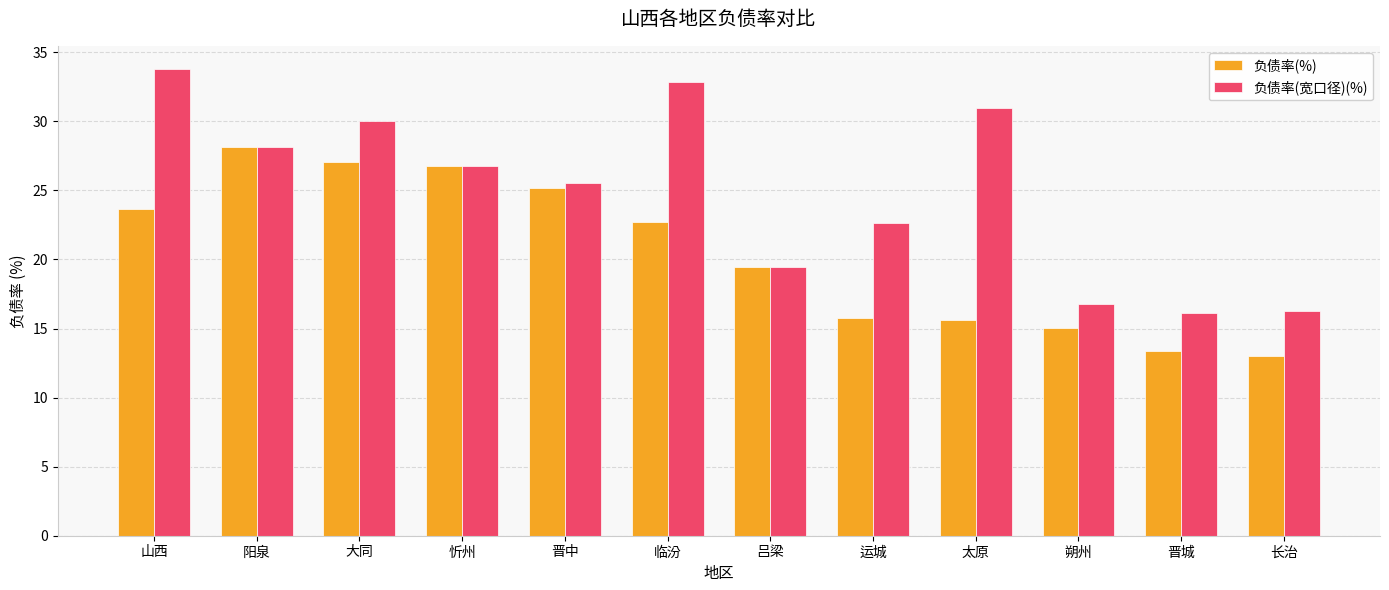

List the series in order of their overall mean, lowest first.

负债率(%), 负债率(宽口径)(%)